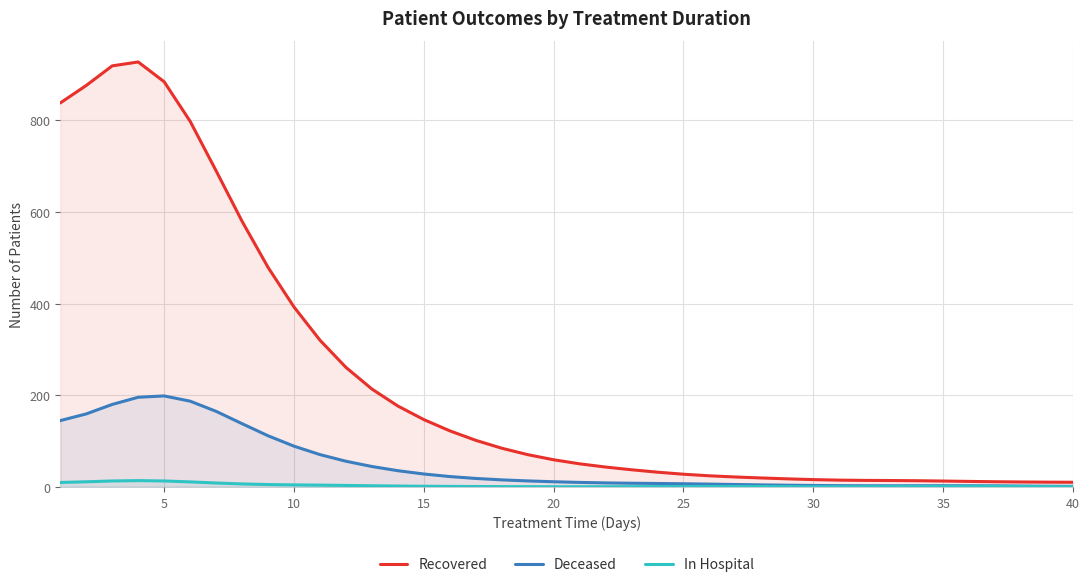

What is the difference between the second highest and second lowest values in the In Hospital series?

12.6